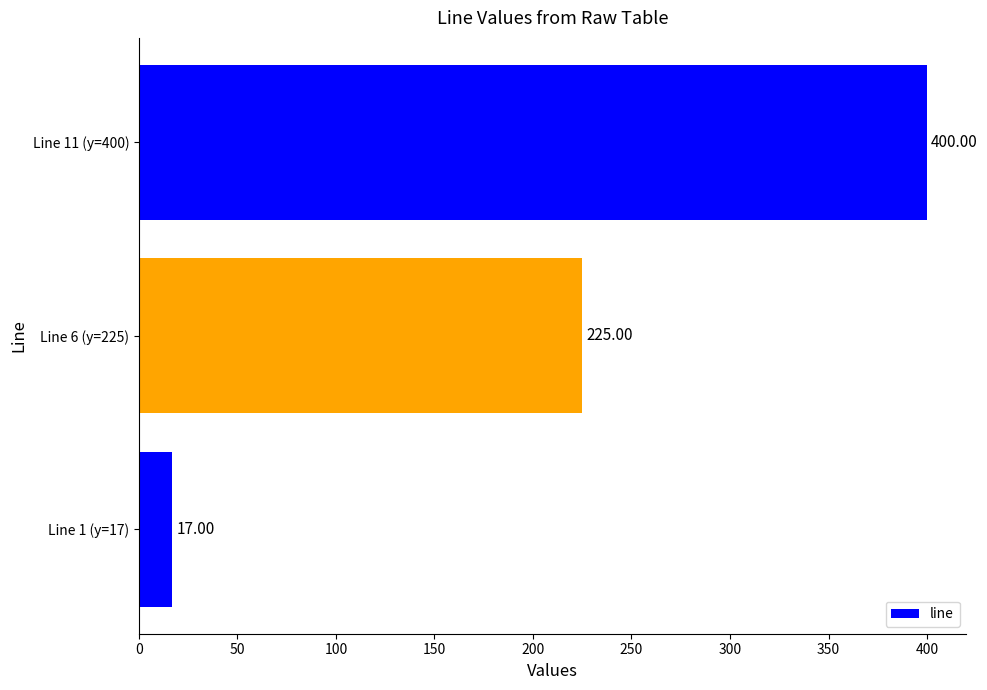

List the labels in order of value, smallest first.

Line 1 (y=17), Line 6 (y=225), Line 11 (y=400)